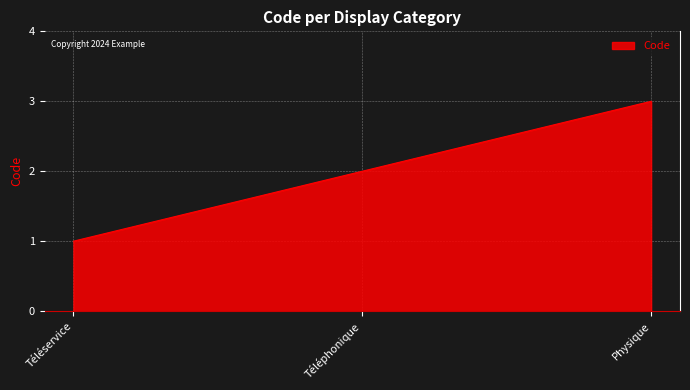

What is the average value?

2